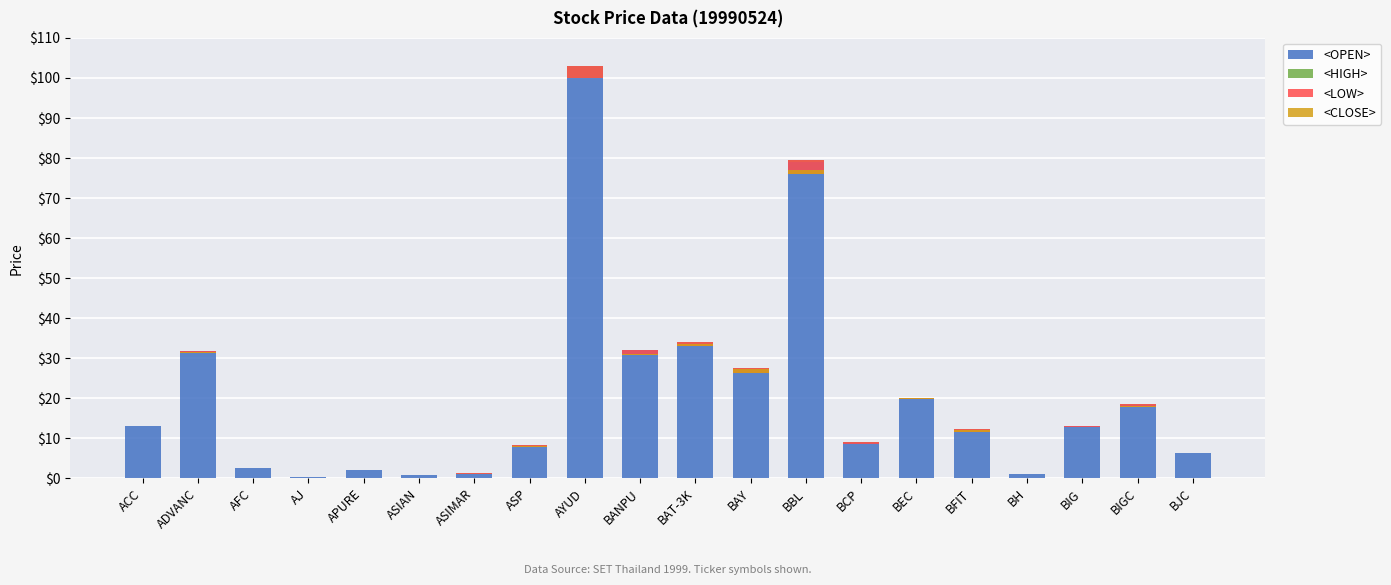

What is the difference between the highest and lowest values at ASIMAR?

1.2